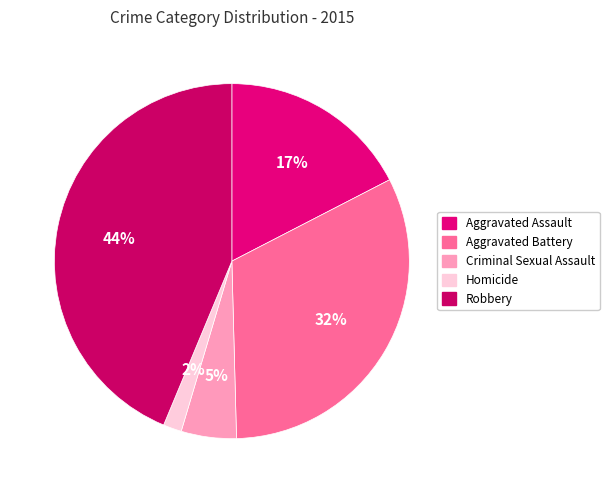

Which has a higher value, Aggravated Battery or Aggravated Assault?

Aggravated Battery